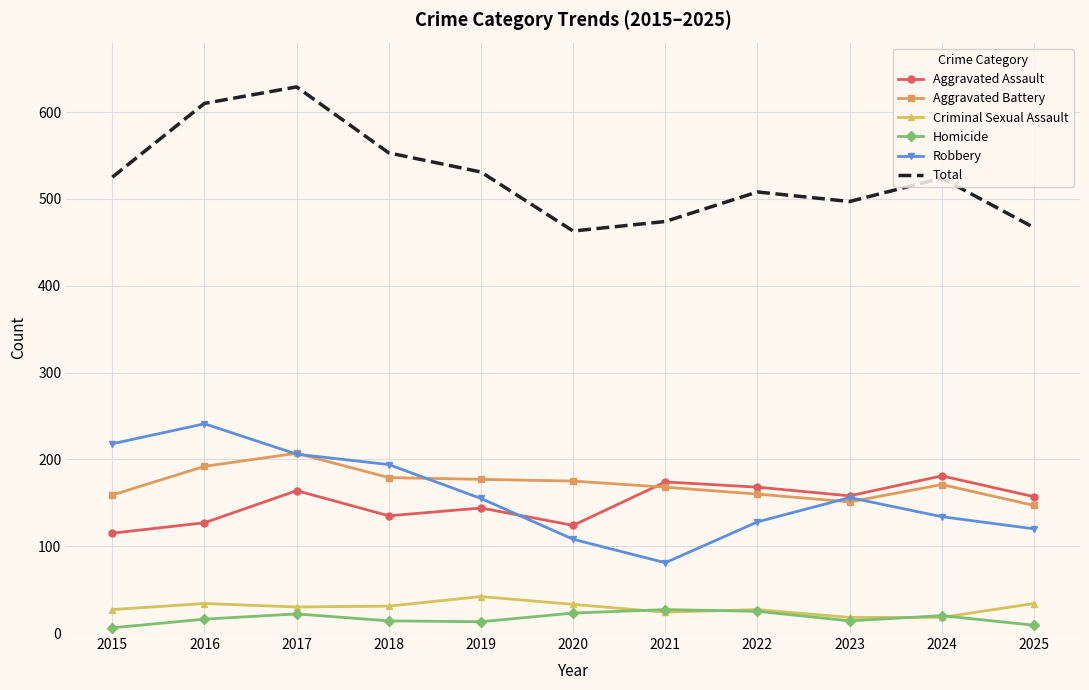

What is the difference between the highest and lowest values at 2024?

506